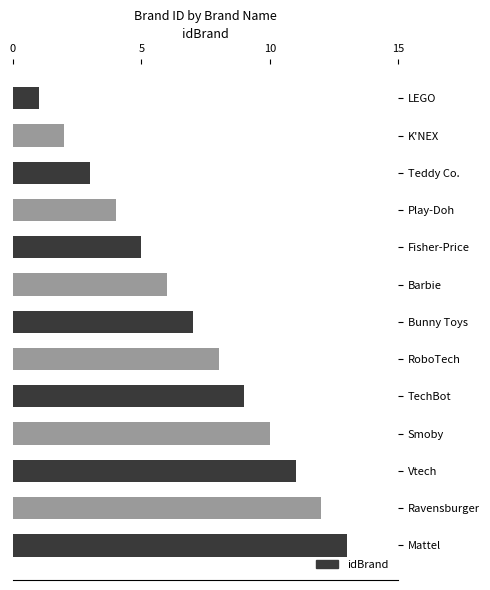

What position from the bottom is K'NEX?

12